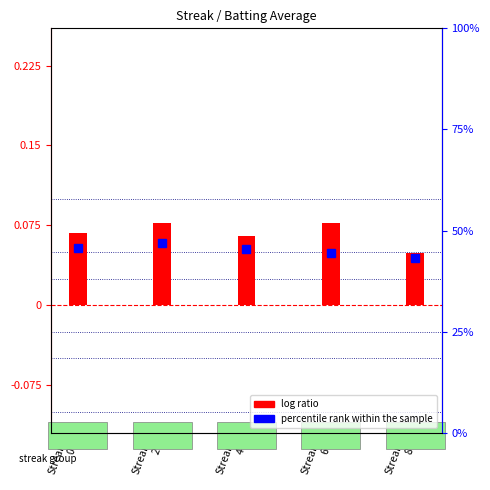

Reading right to left, transcribe all the data shown in this chart.

0.0	0.1	0.1	0.1	0.1